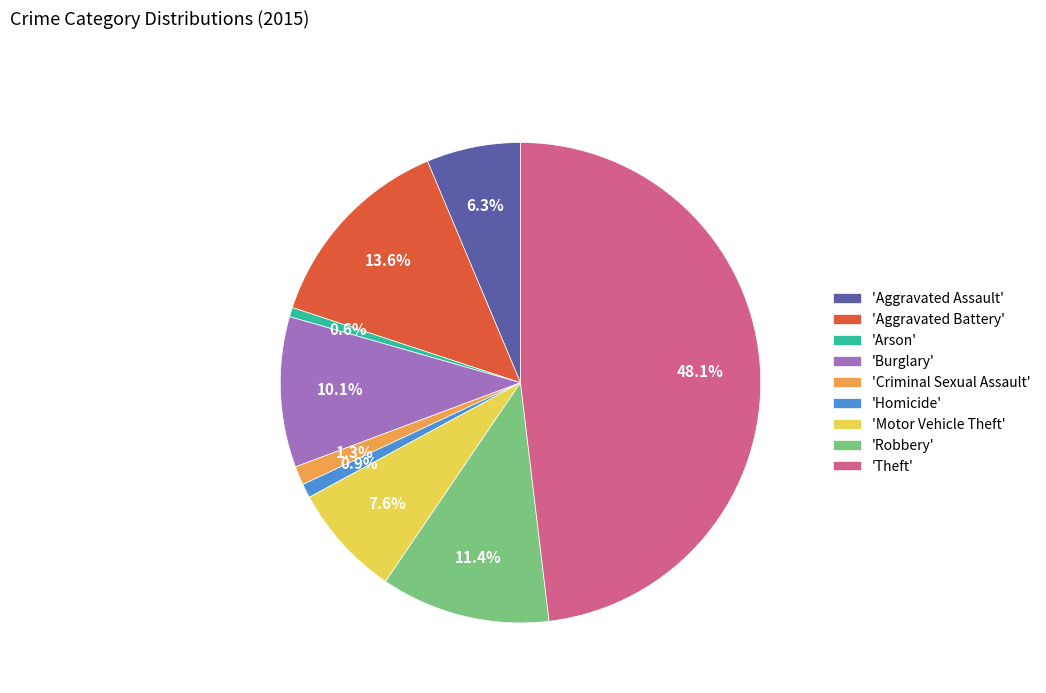

What is the largest slice in the pie chart?

'Theft'